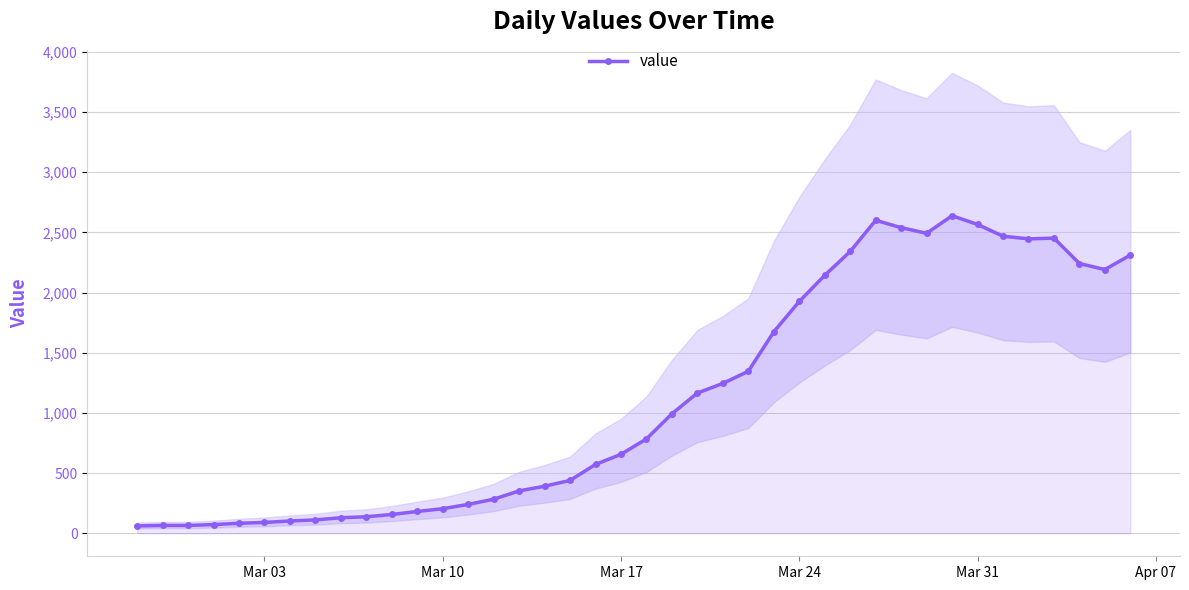

What is the maximum value for value?

2638